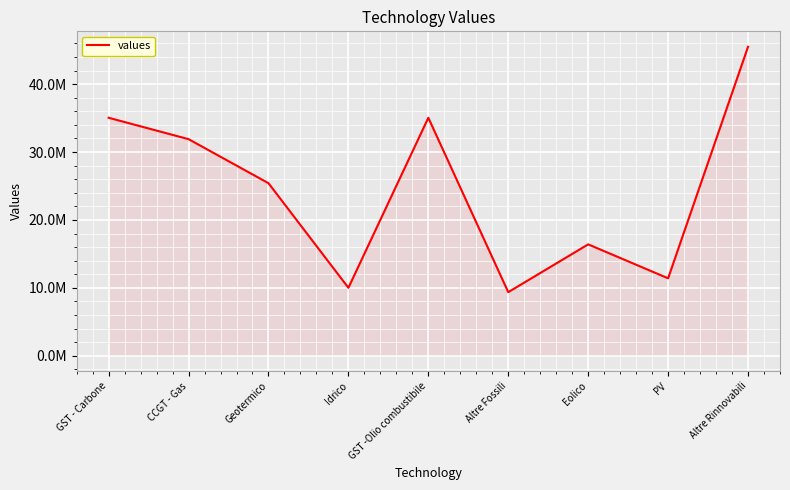

How many interior local peaks (higher than both neighbors) does the data have?

2